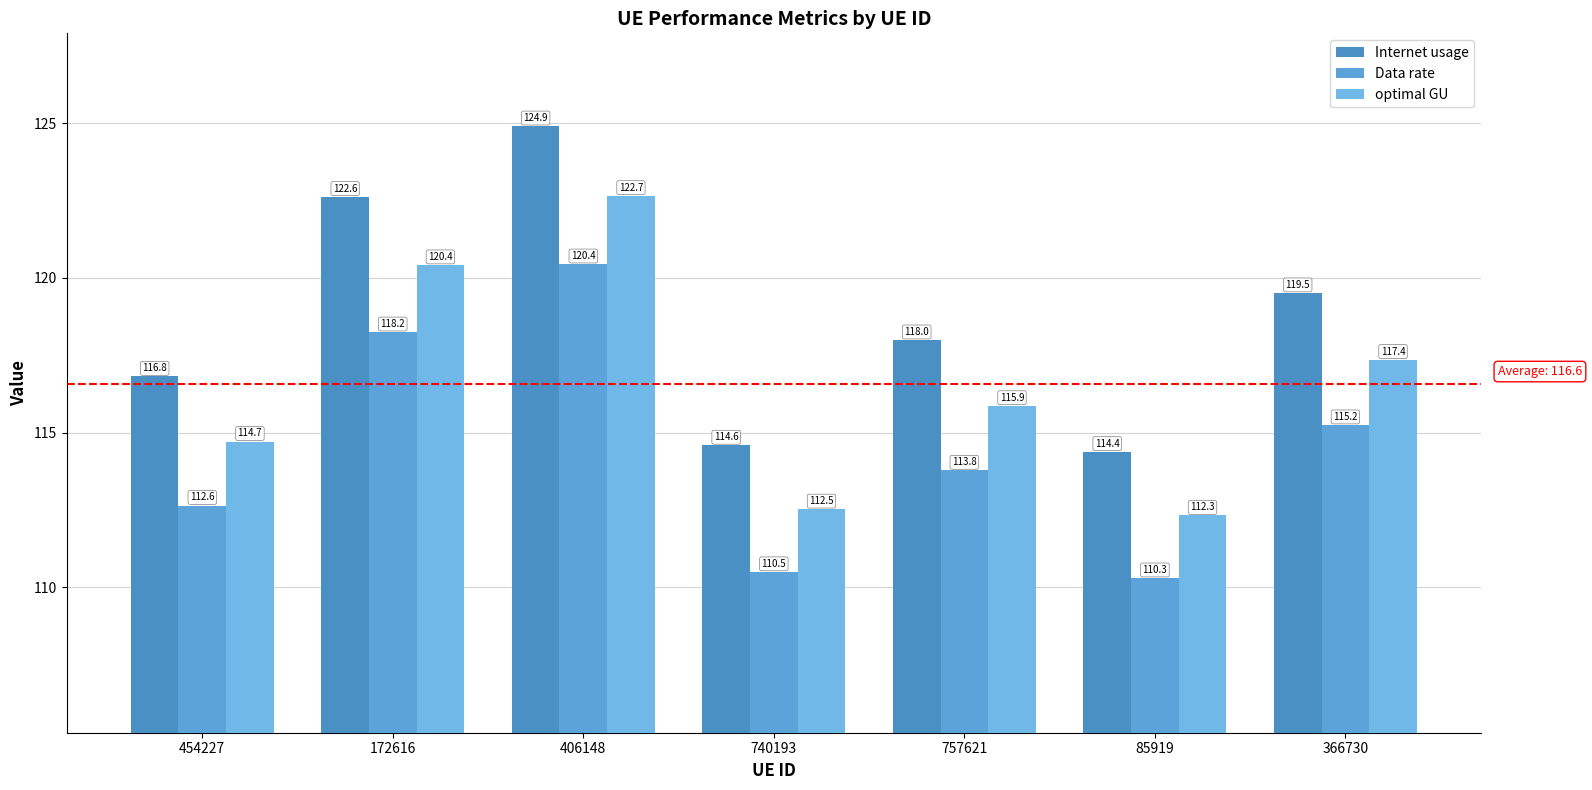

What position from the left is 740193?

4